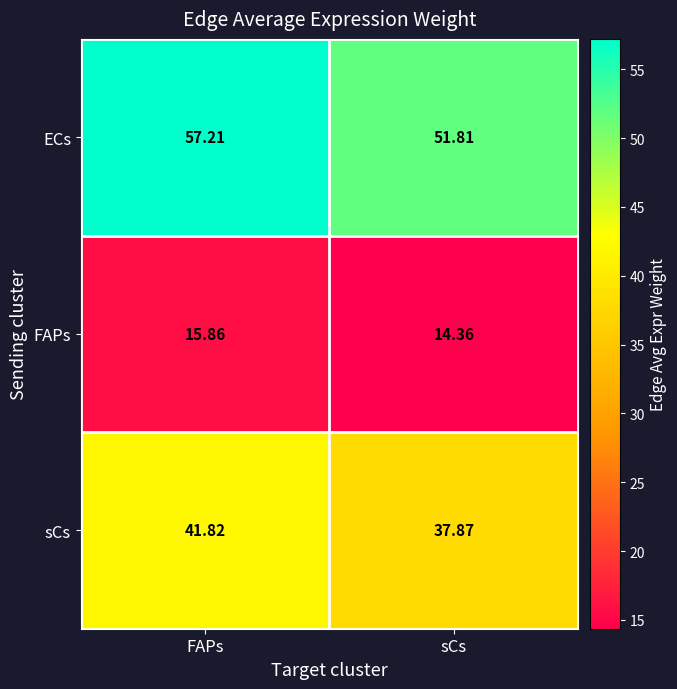

At which category is the sum across all series the highest?

FAPs